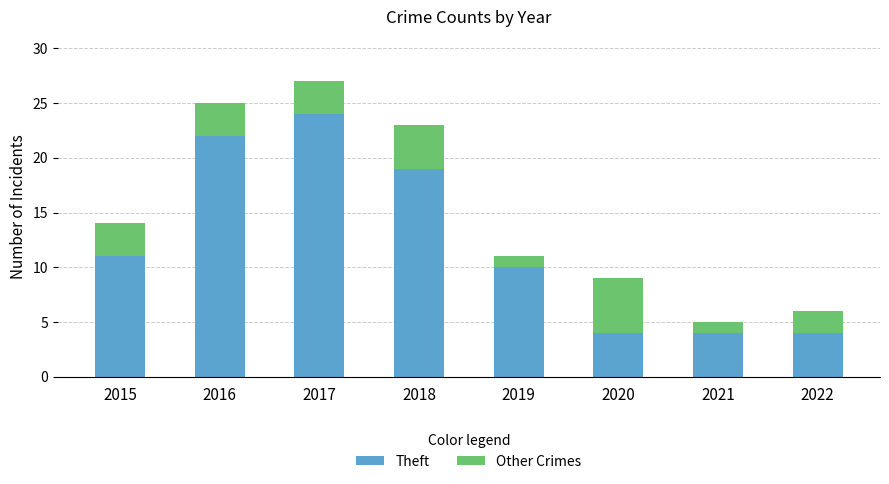

Are the bars horizontal?

No